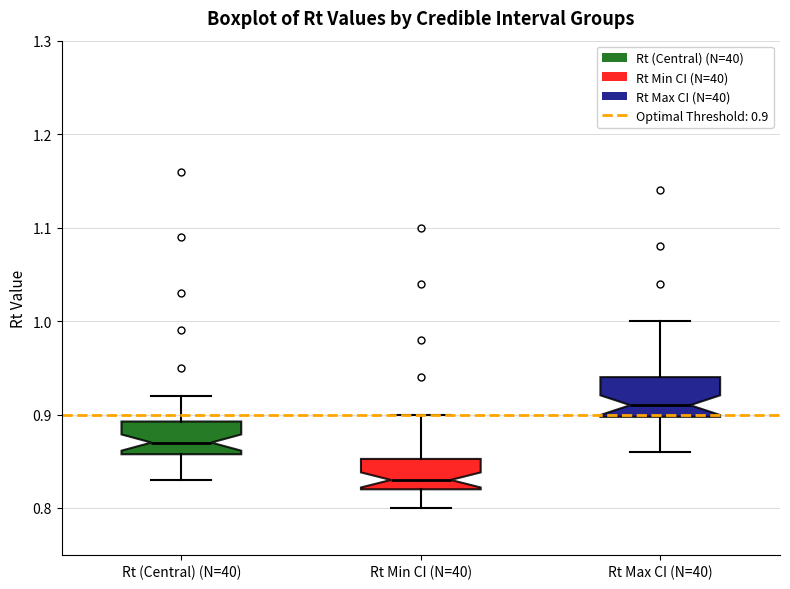

Reading left to right, transcribe this box plot: for each box, give where its median line is, the range the box spans, and where its two whiskers end, as read against the y-axis. The values are not printed on the chart, so give them approximately, as read against the axis.

Rt (Central) (N=40): median 0.87, box 0.86 to 0.89, whiskers 0.83 to 0.92
Rt Min CI (N=40): median 0.83, box 0.82 to 0.85, whiskers 0.80 to 0.90
Rt Max CI (N=40): median 0.91, box 0.90 to 0.94, whiskers 0.86 to 1.00